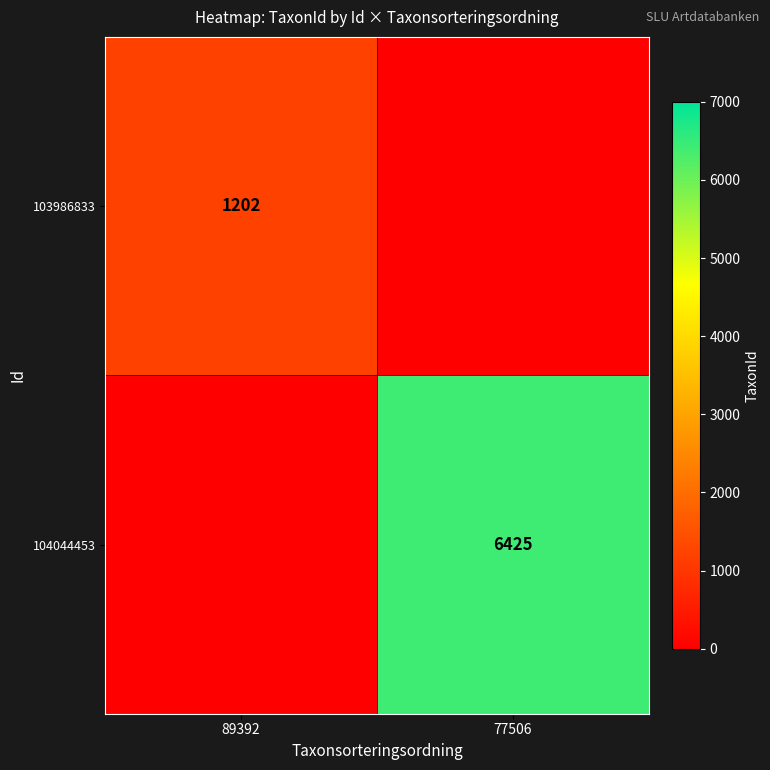

True or false: 104044453 has a value of 3750 at 77506.

False